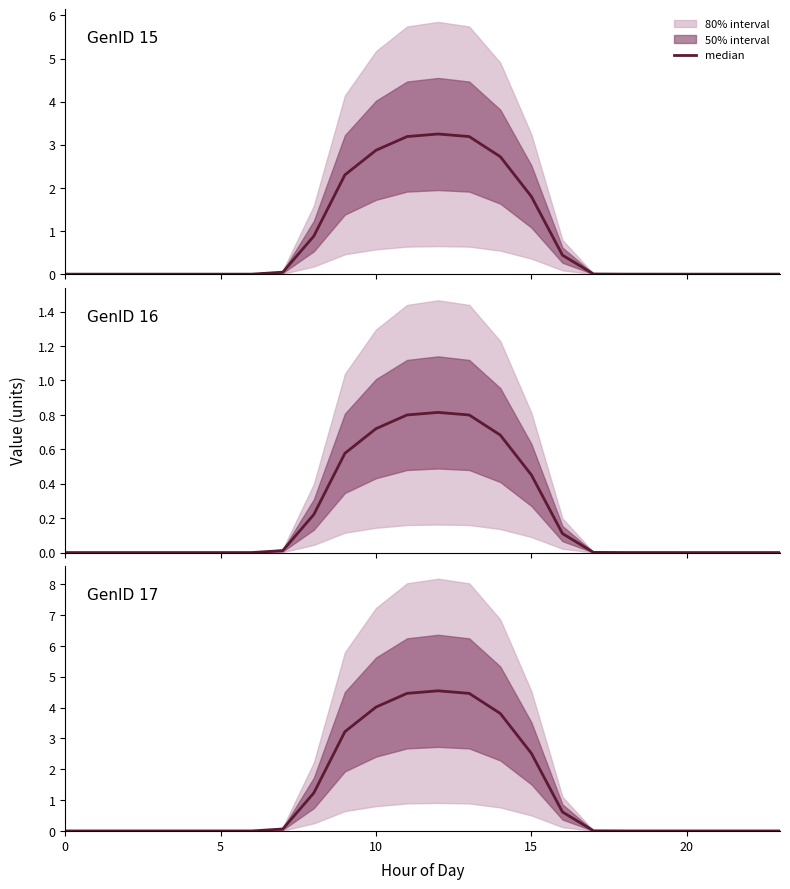

True or false: the data has more than 2 interior local peaks.

False